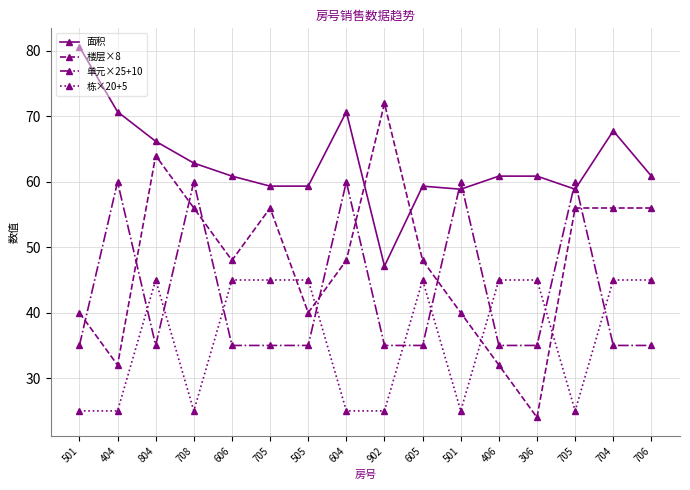

How many lines are shown in the chart?

4